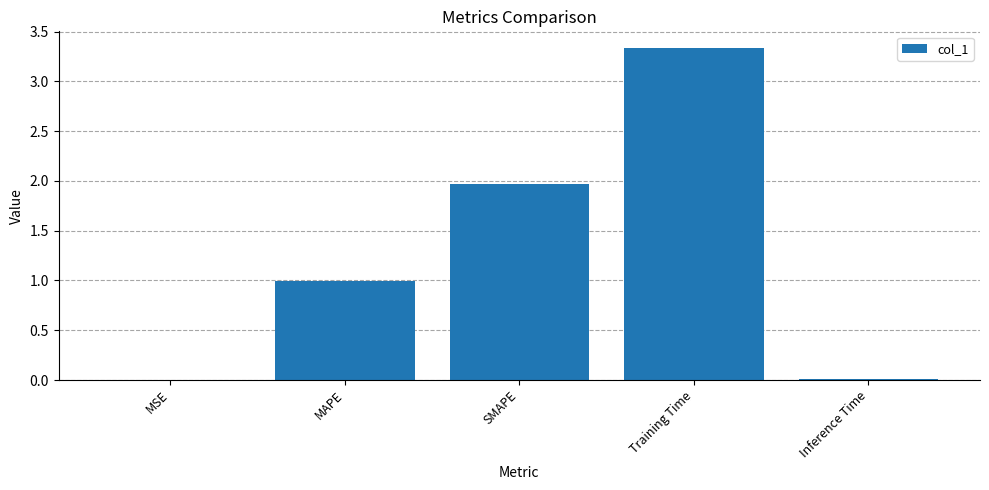

Read the value at MAPE.

1.0